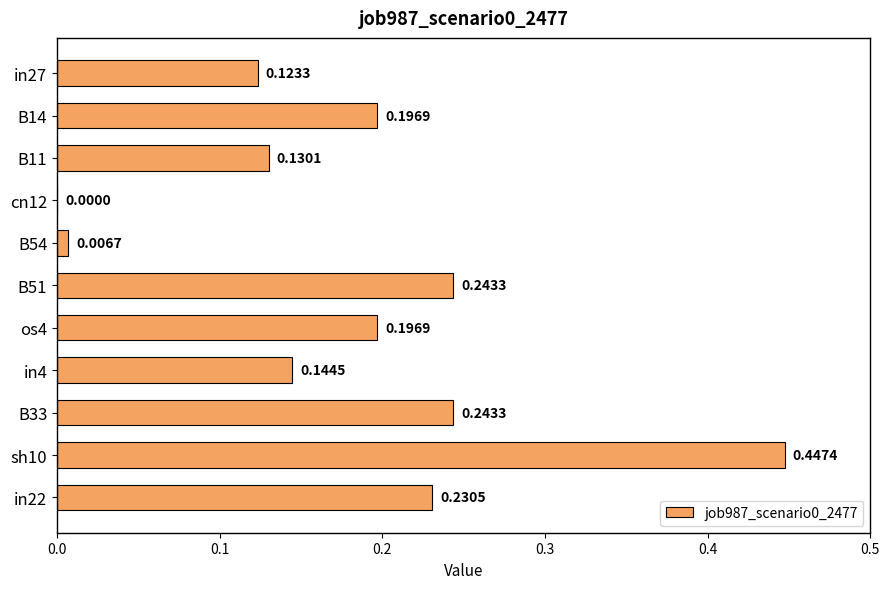

At which label is the value closest to 0?

cn12